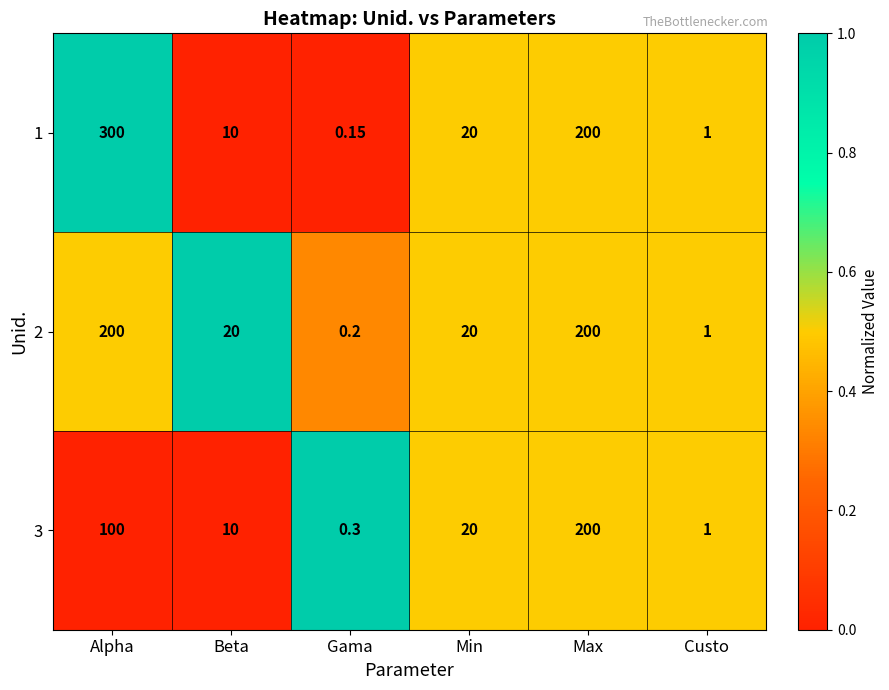

At which label does 1 first exceed 20?

Alpha